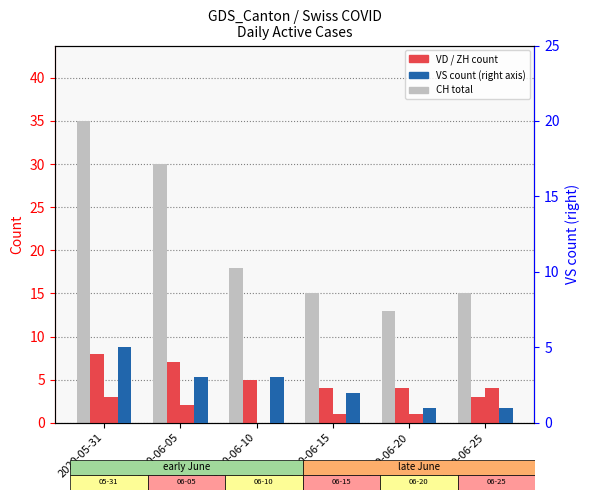

Between 2020-06-05 and 2020-06-10, which series saw the biggest shift?

CH (total)